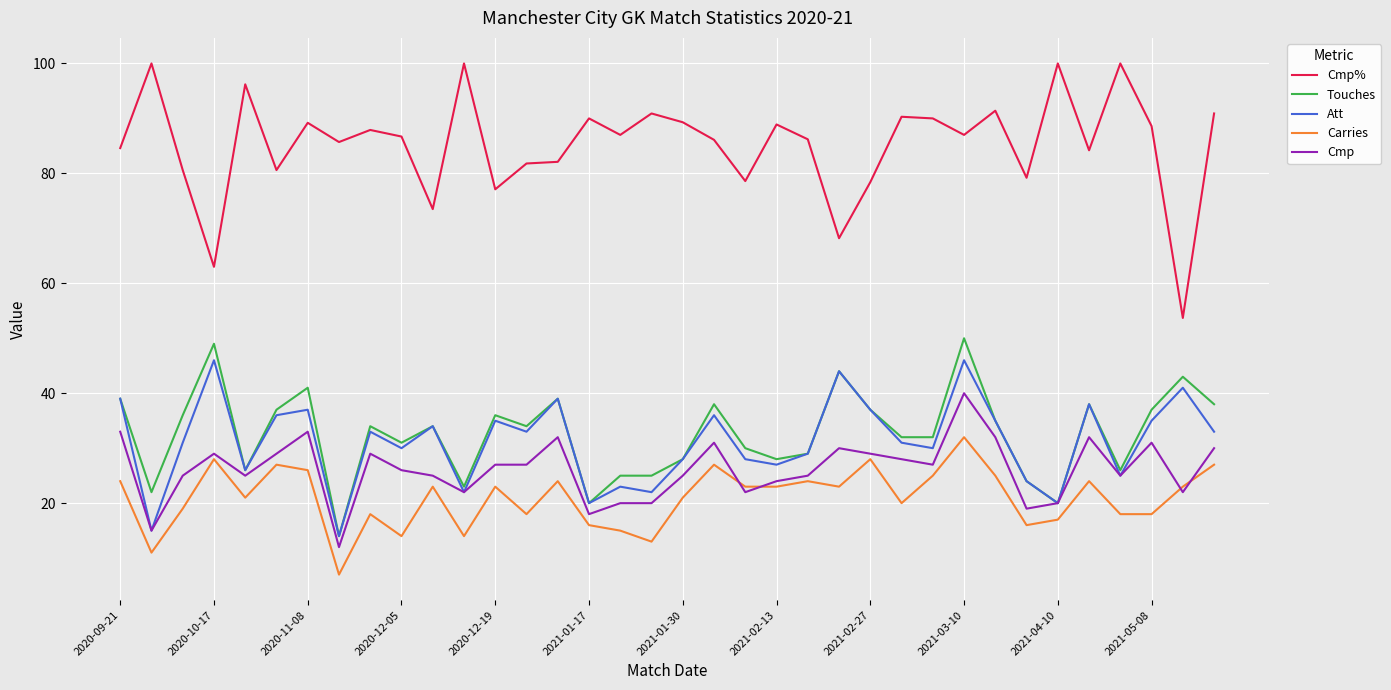

Which series has the largest range (max minus min)?

Cmp%